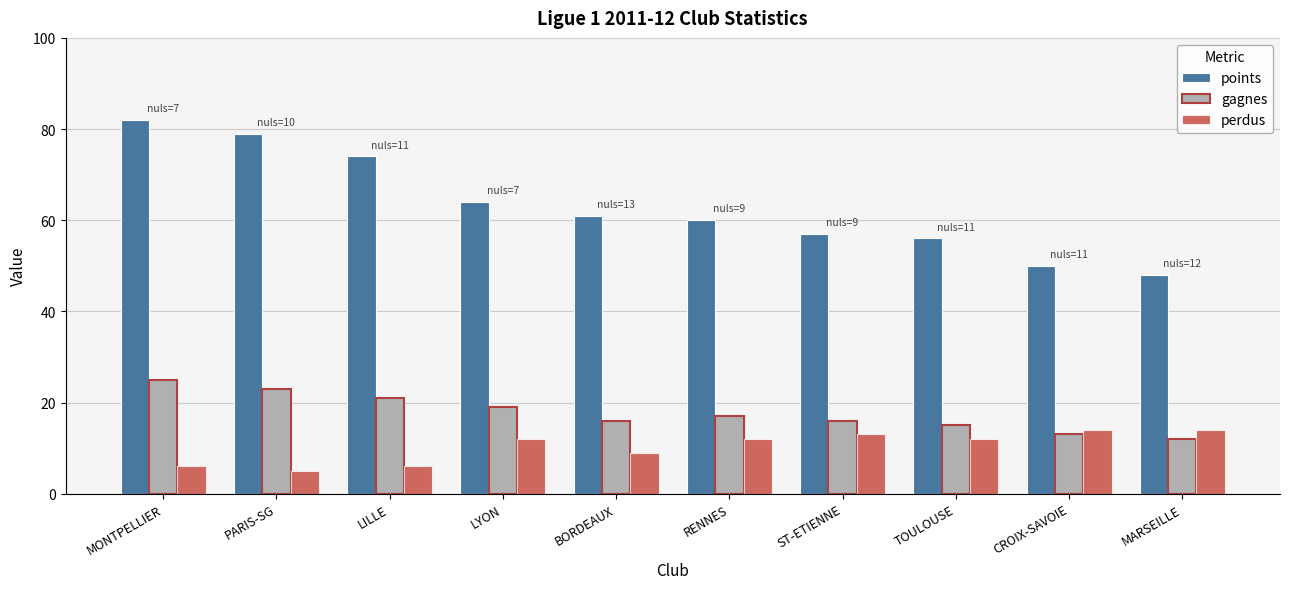

At which label is points closest to 65?

LYON